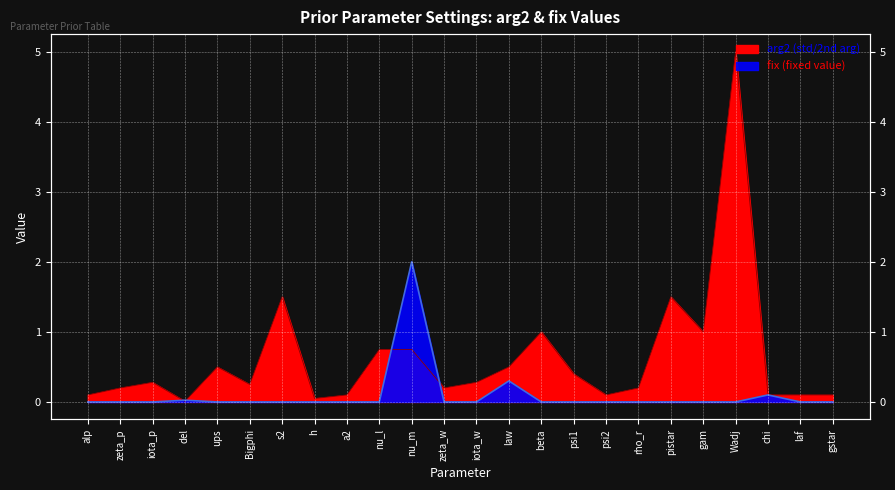

What are all the series names shown in the legend?

arg2 (std/2nd arg), fix (fixed value)